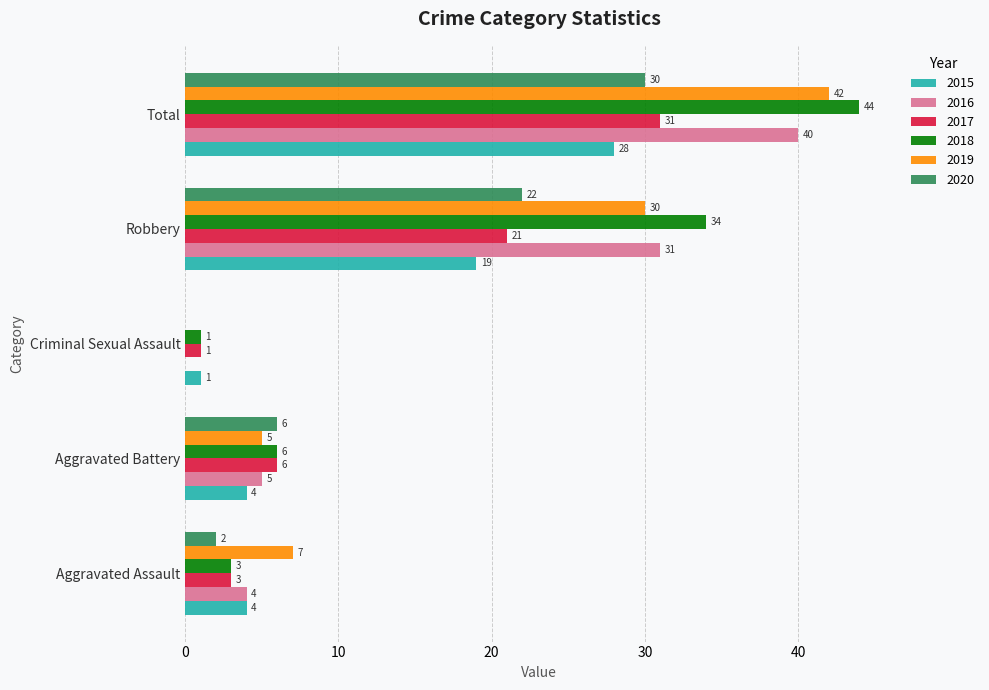

What is the sum of the 2016 values at Aggravated Battery and Aggravated Assault?

9